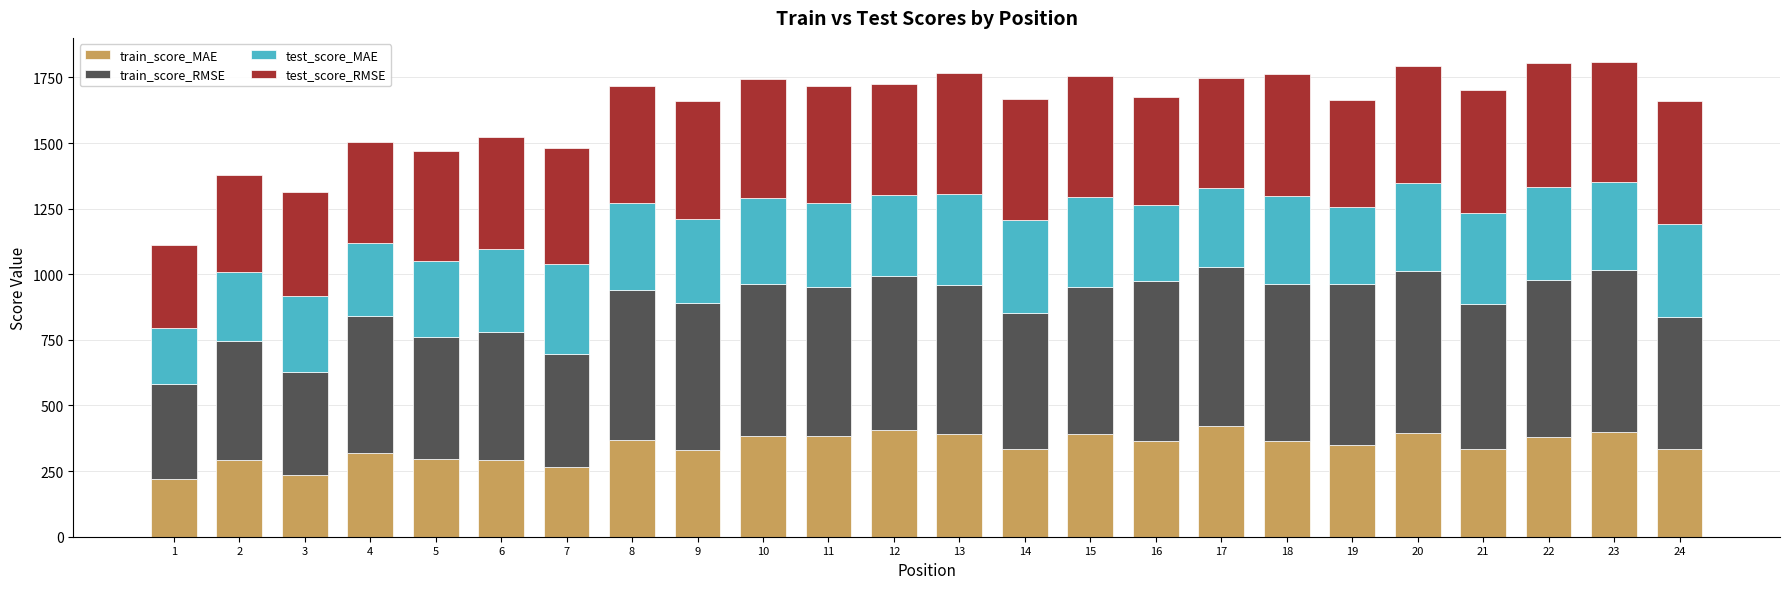

What is the total value across all series at 15?

1753.6